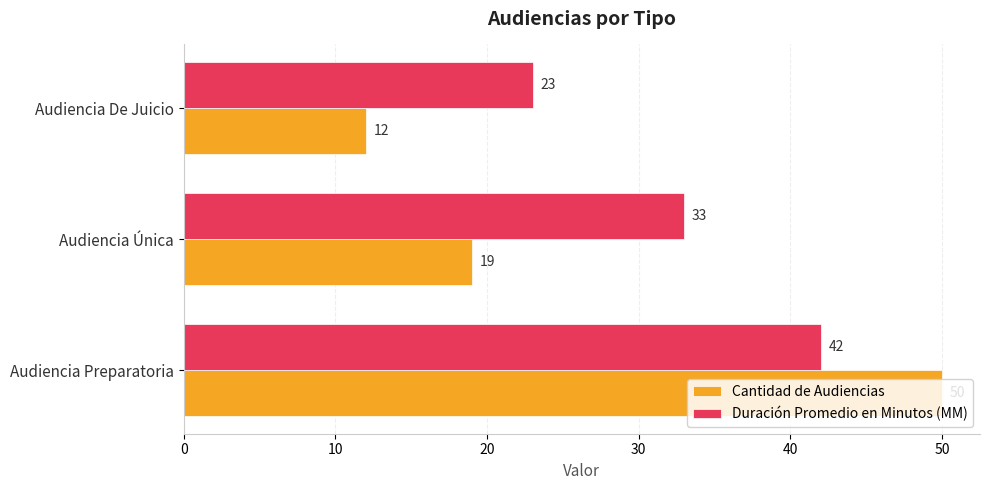

The Duración Promedio en Minutos (MM) series shows 23 at Audiencia De Juicio. True or false?

True